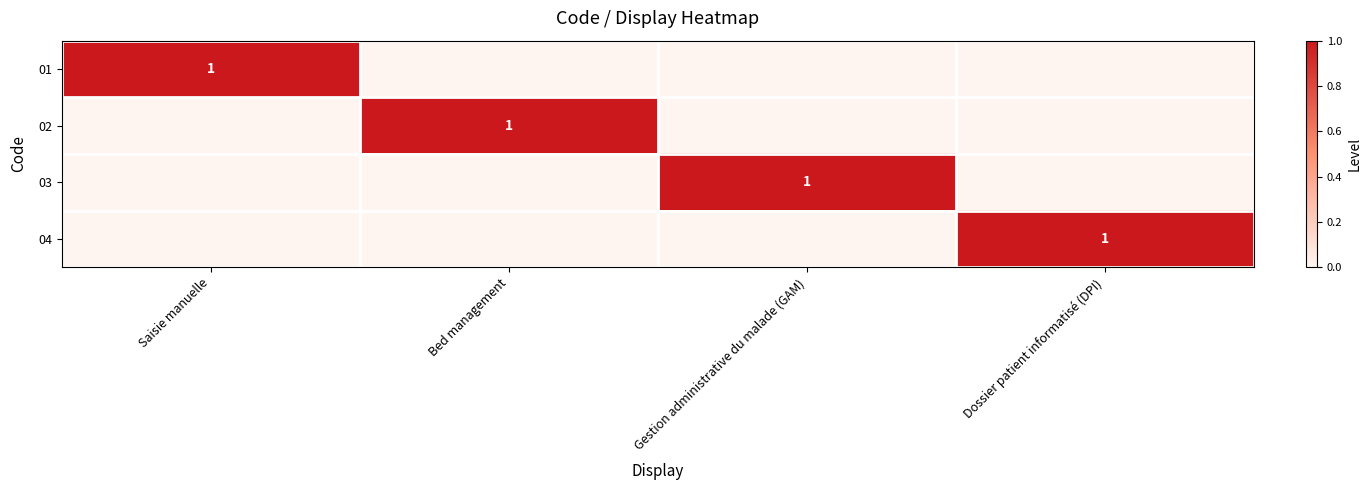

What is the difference between the 02 values at Bed management and Dossier patient informatisé (DPI)?

1